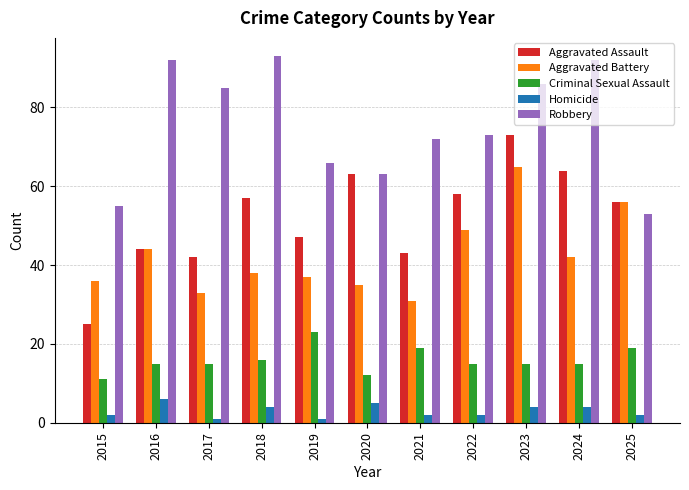

Read the Robbery value at 2015, to the nearest 5.

55